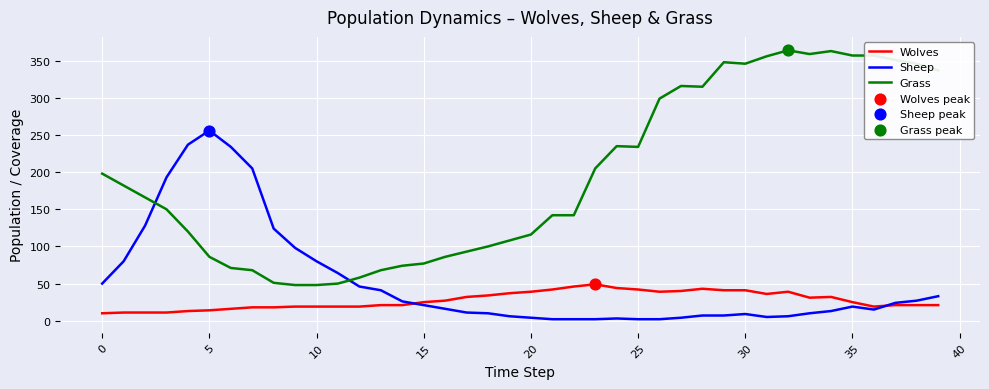

At how many categories does at least one series exceed 203?

21